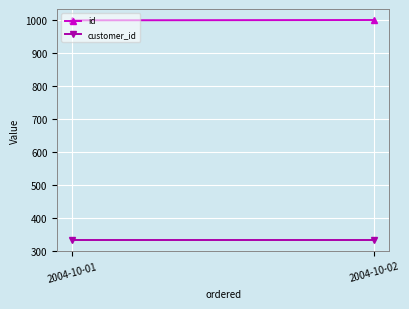

Reading right to left, list all the values displayed in this chart.

id: 2004-10-02=1001	2004-10-01=1000
customer_id: 2004-10-02=333	2004-10-01=333